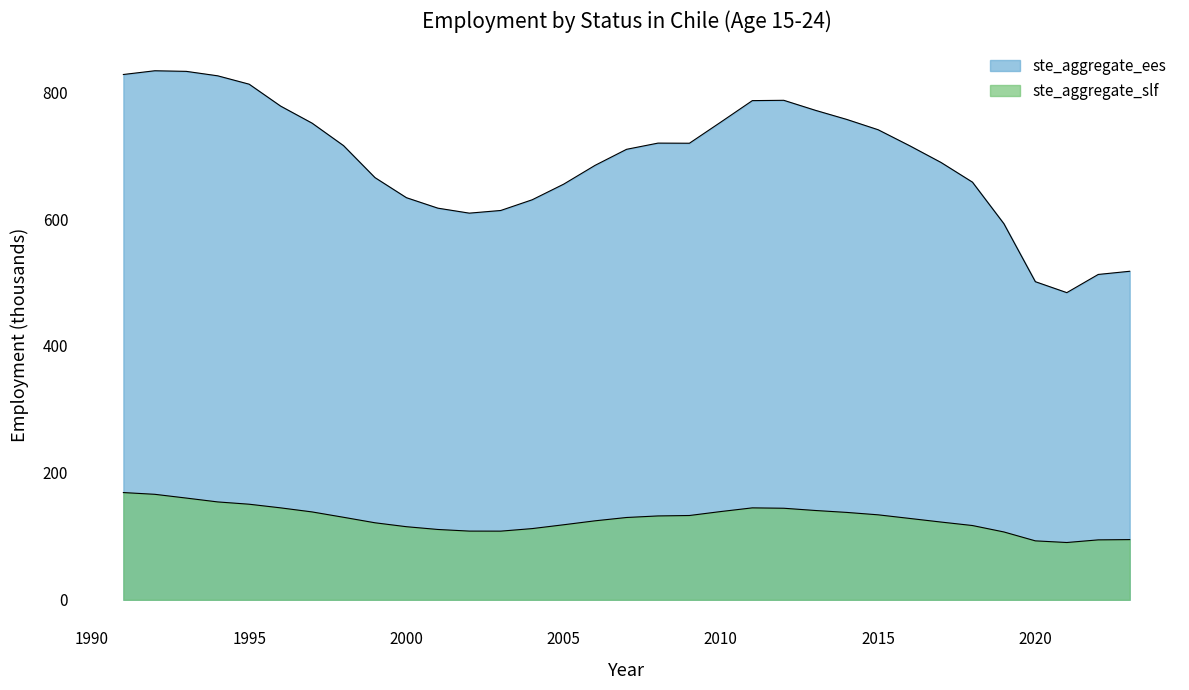

Is it true that ste_aggregate_ees equals 332.5 at 1994?

False